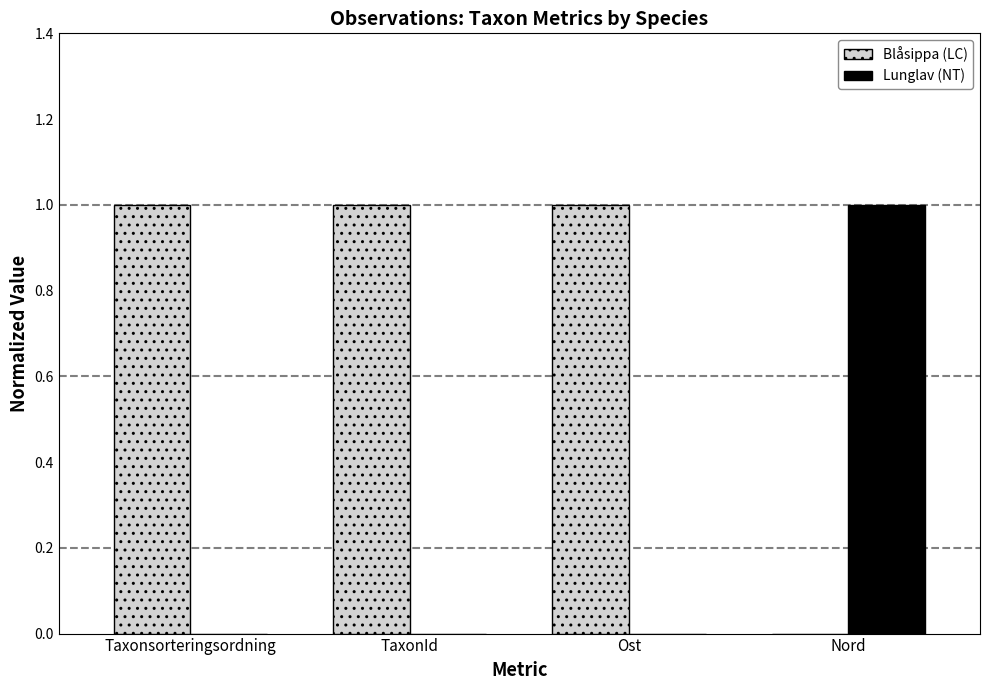

The value of Blåsippa (LC) at TaxonId is 1. True or false?

True